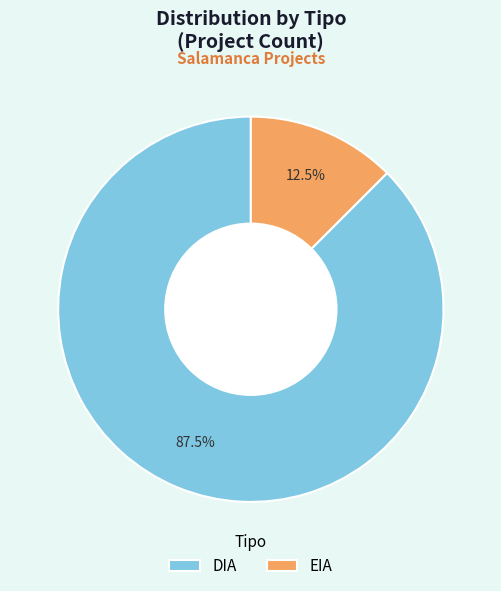

Which category accounts for the majority?

DIA